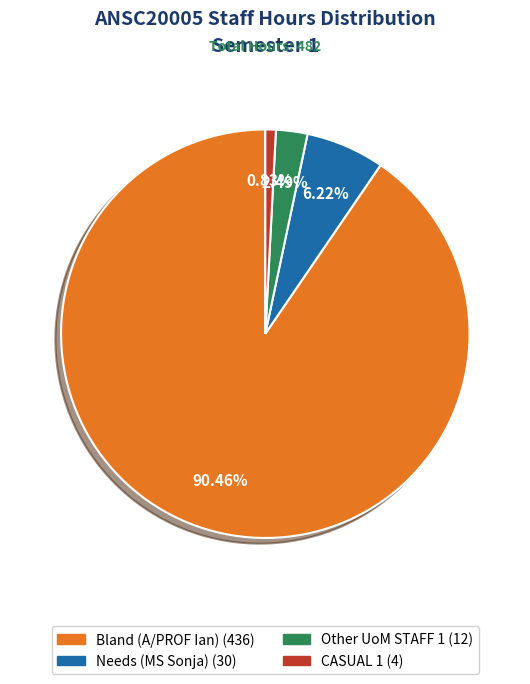

To the nearest percent, what percentage of the pie is Needs (MS Sonja)?

6%